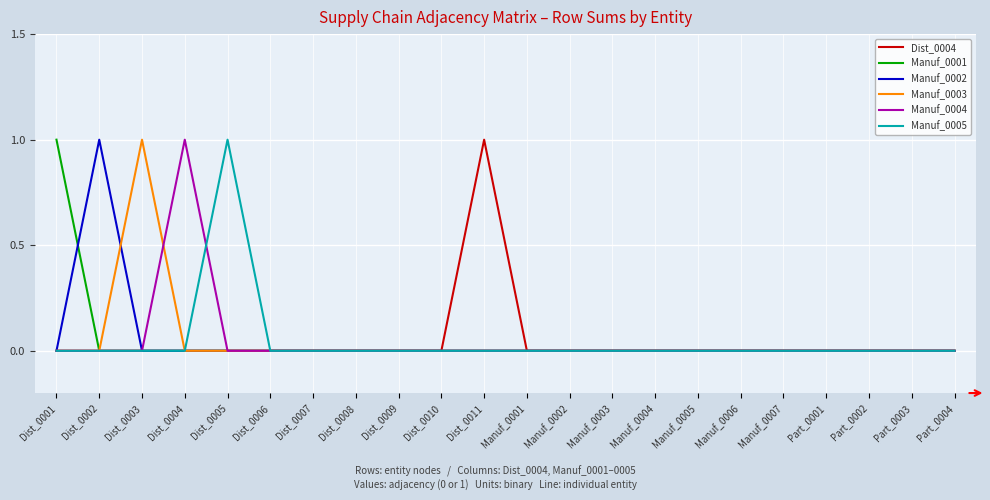

Between Dist_0001 and Part_0001, which series saw the biggest shift?

Manuf_0001